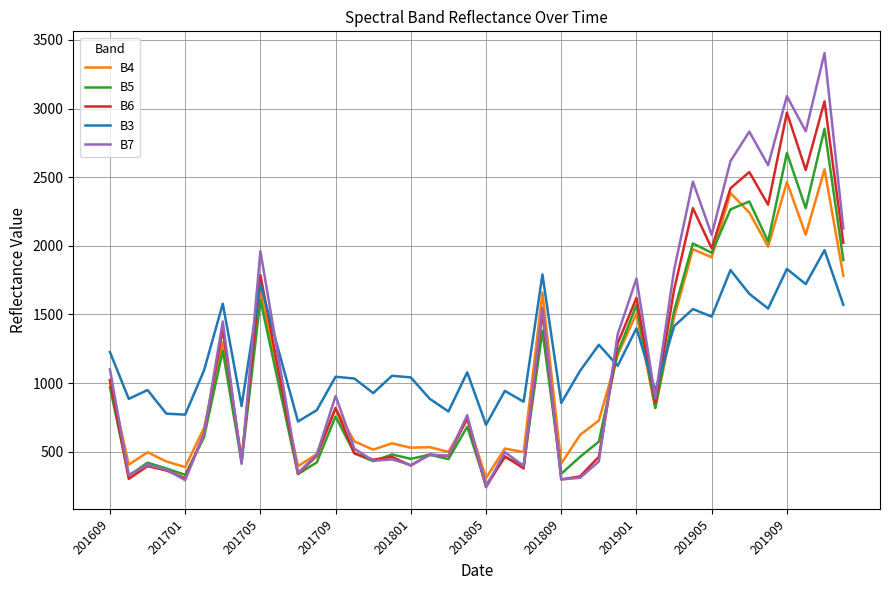

How many intersections are there between B3 and B5?

3